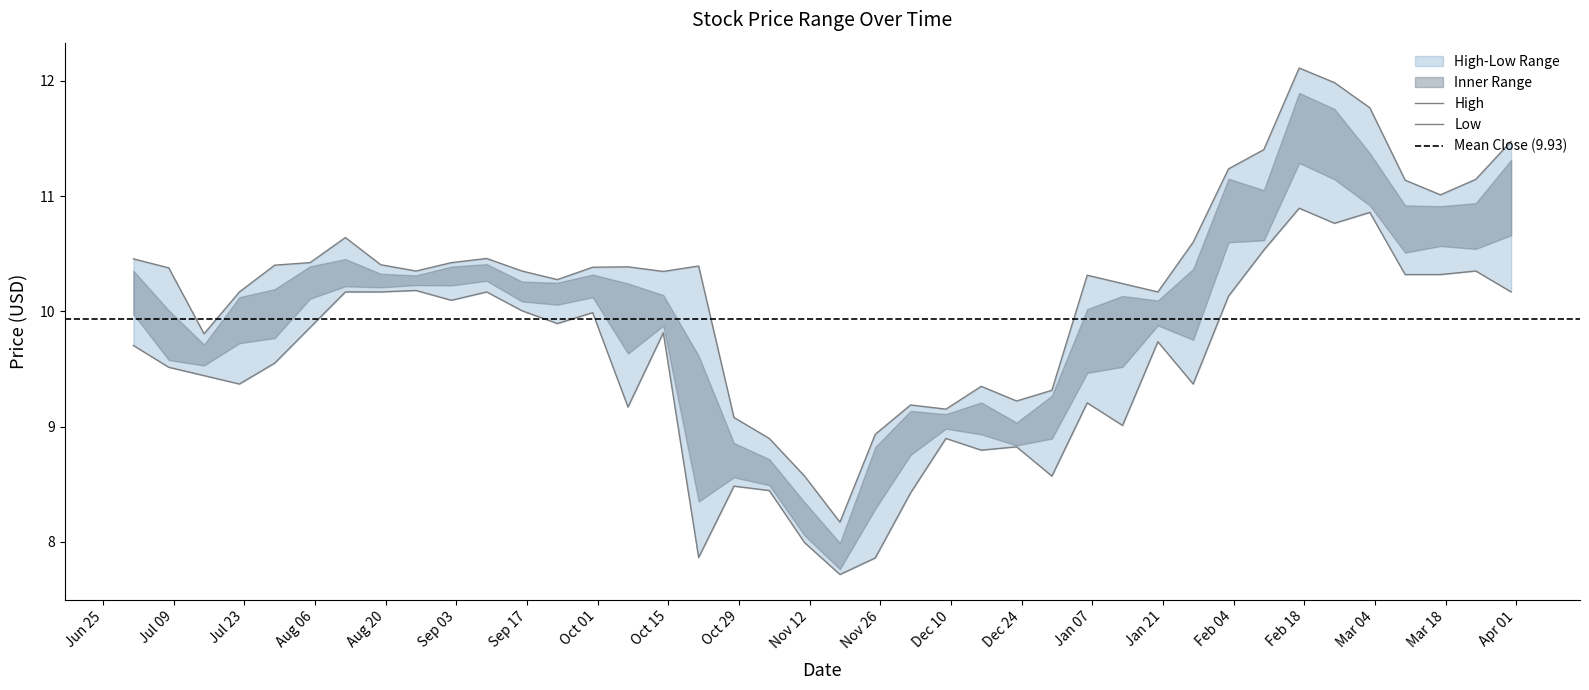

Which series has the largest total across all categories?

High